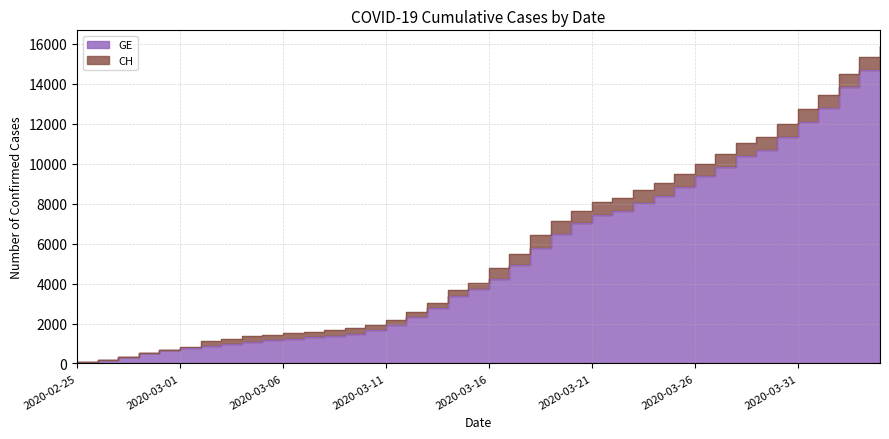

Is the value of CH at 2020-03-30 greater than the value of GE at 2020-04-03?

No